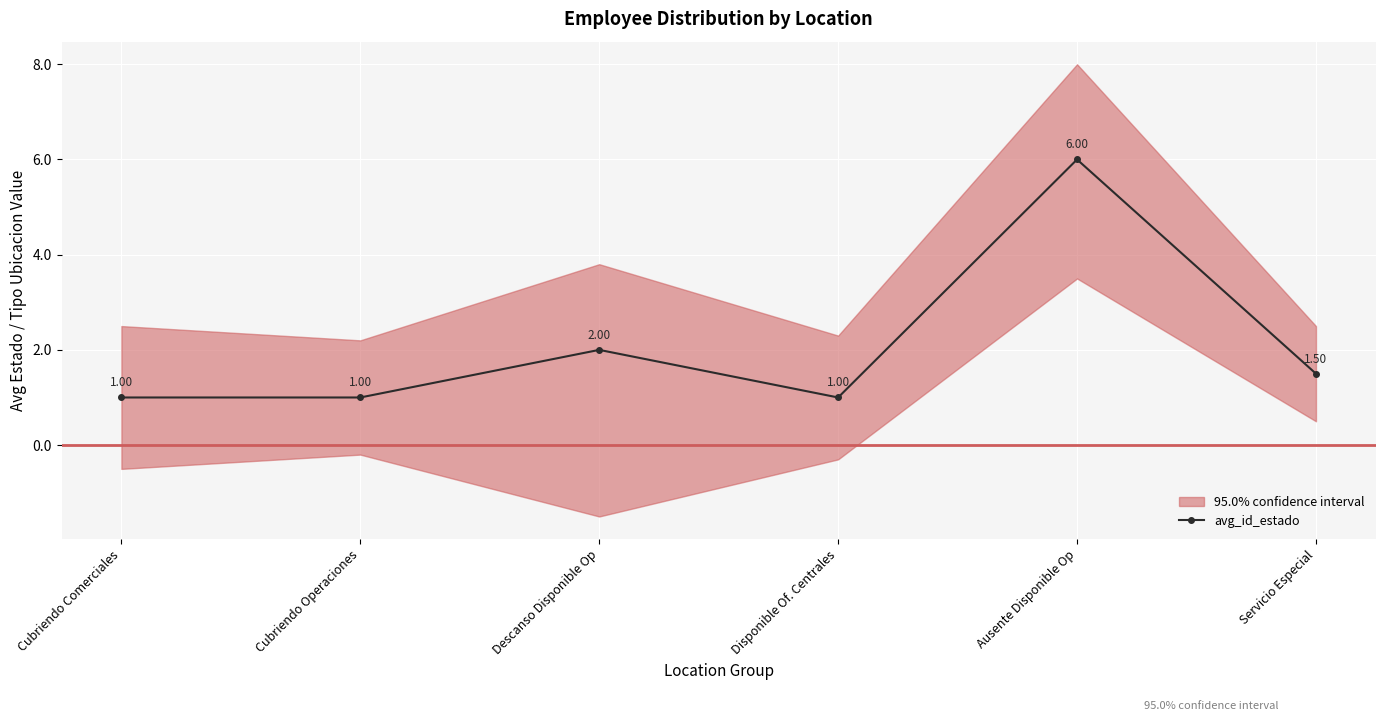

What is the difference between the maximum and minimum values?

5.0